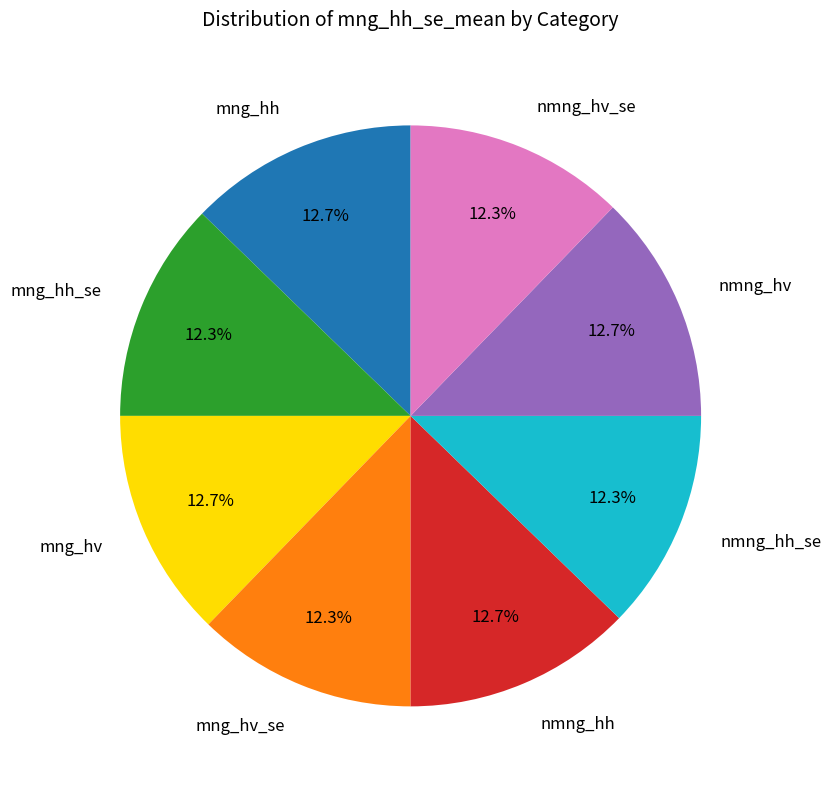

Count the number of slices in the pie.

8